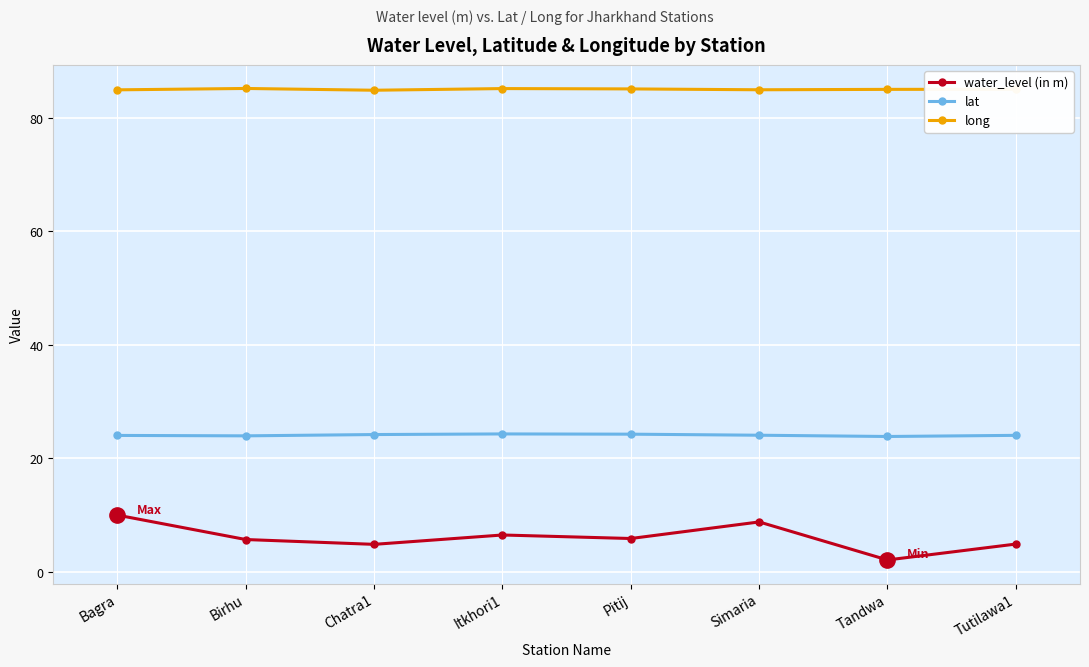

What is the total value across all series at Bagra?

119.0